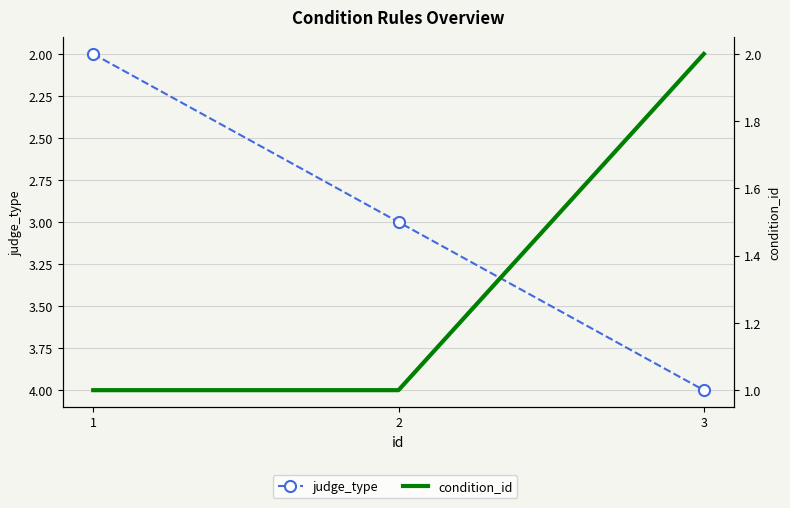

At how many categories does at least one series exceed 3?

1